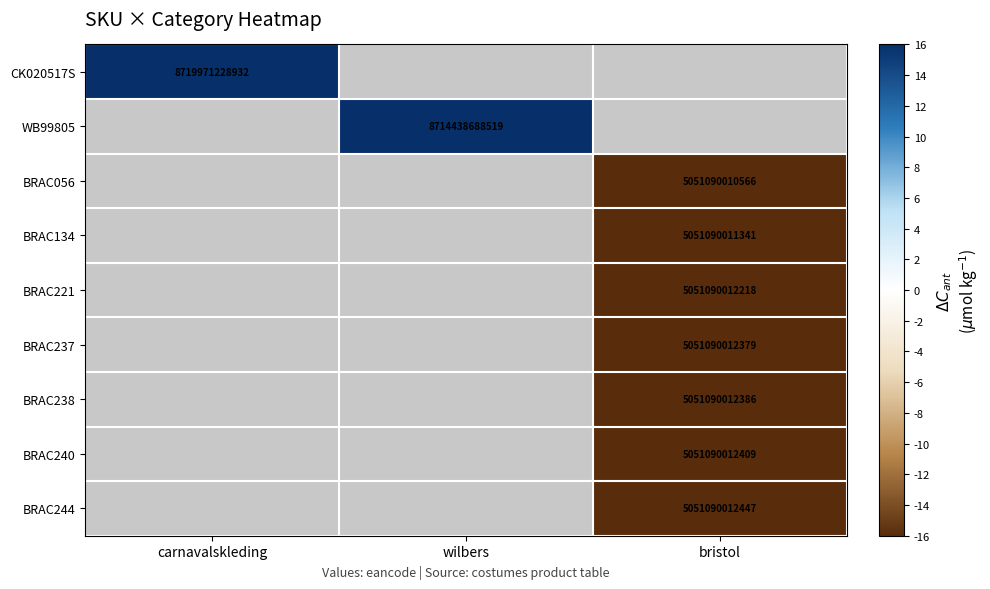

True or false: BRAC221 has a value of 5051090012218 at bristol.

True